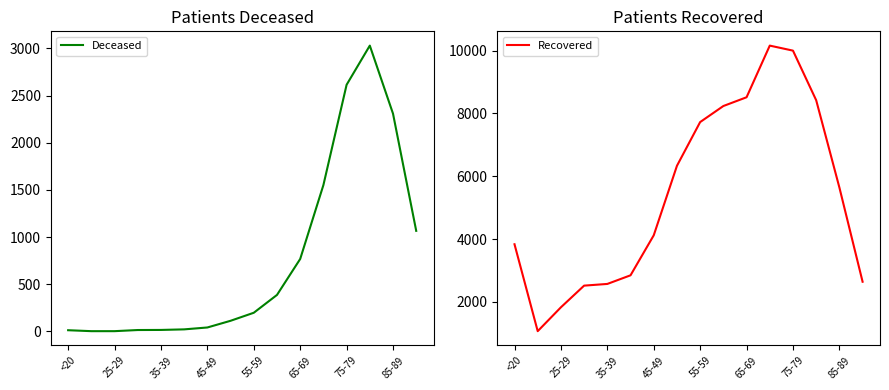

Does the chart display data point markers on the line(s)?

No